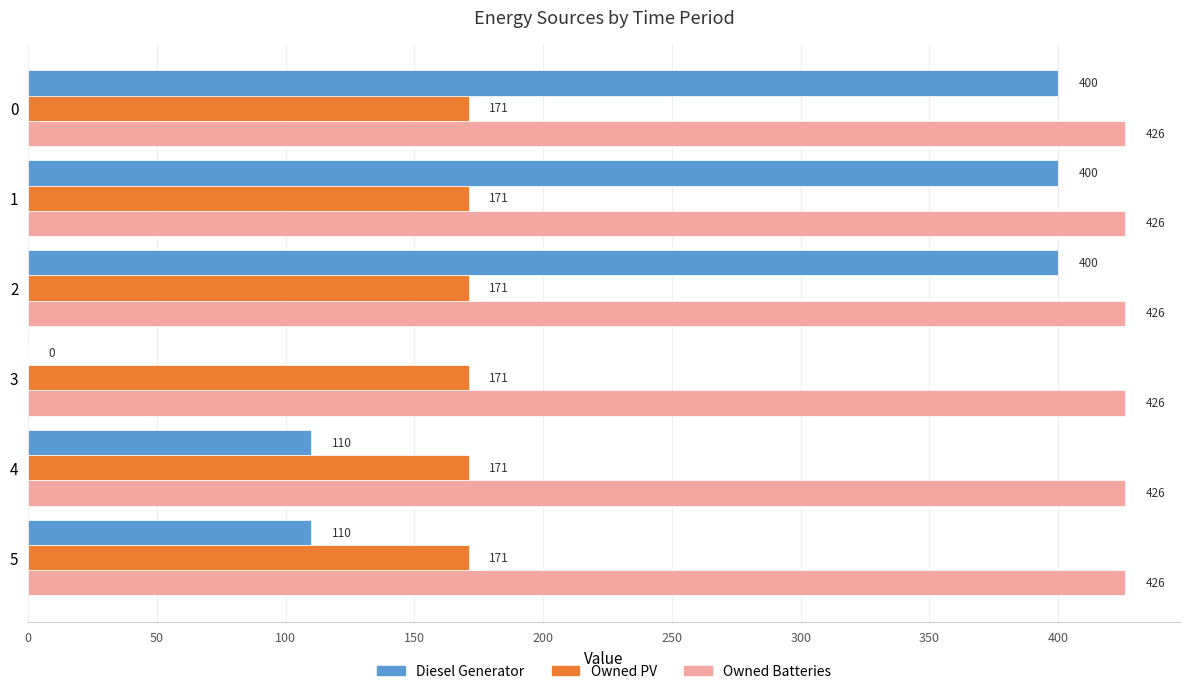

How many Diesel Generator values are between 110 and 400?

5